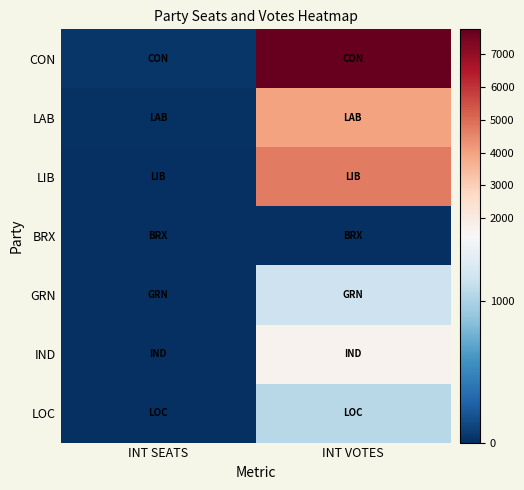

Which series changed the most between INT SEATS and INT VOTES?

CON